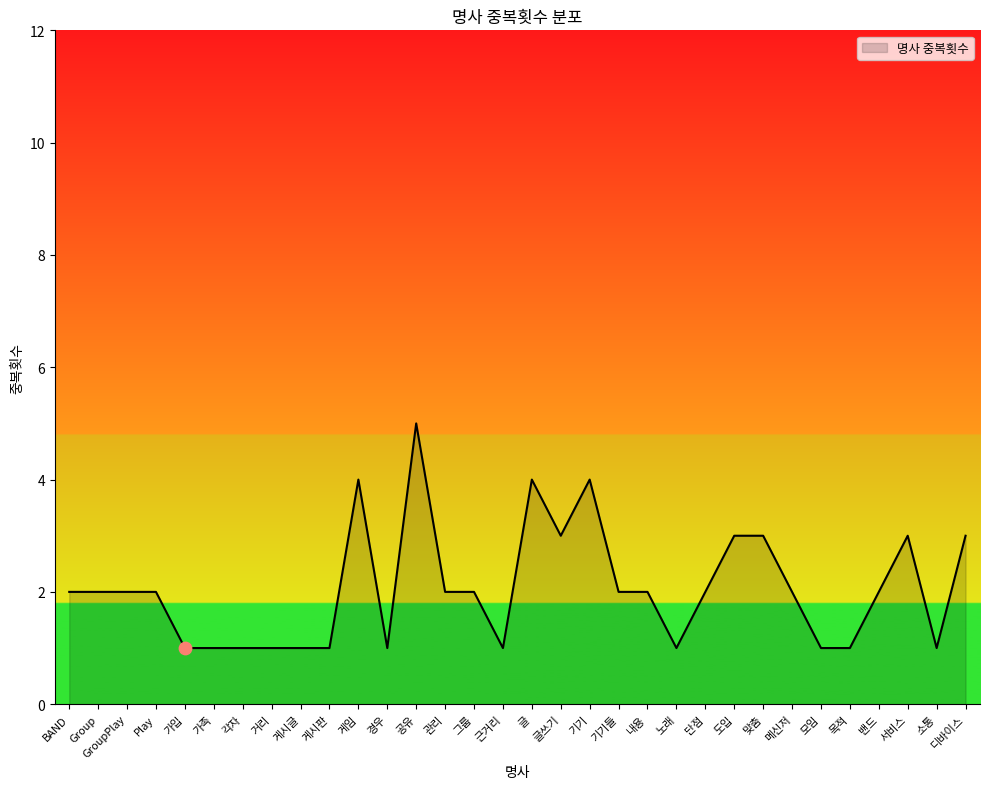

What is the change in value from 거리 to 단점?

+1